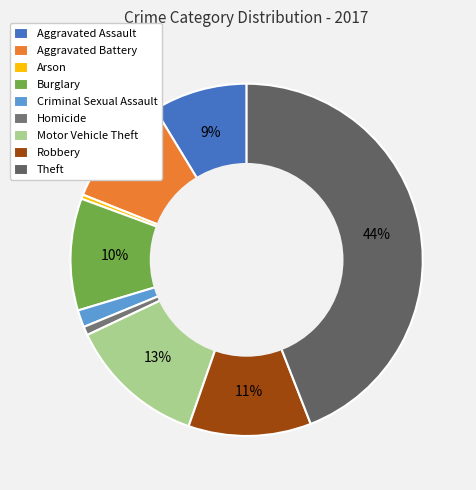

Is the sum of Theft and Arson greater than half?

No